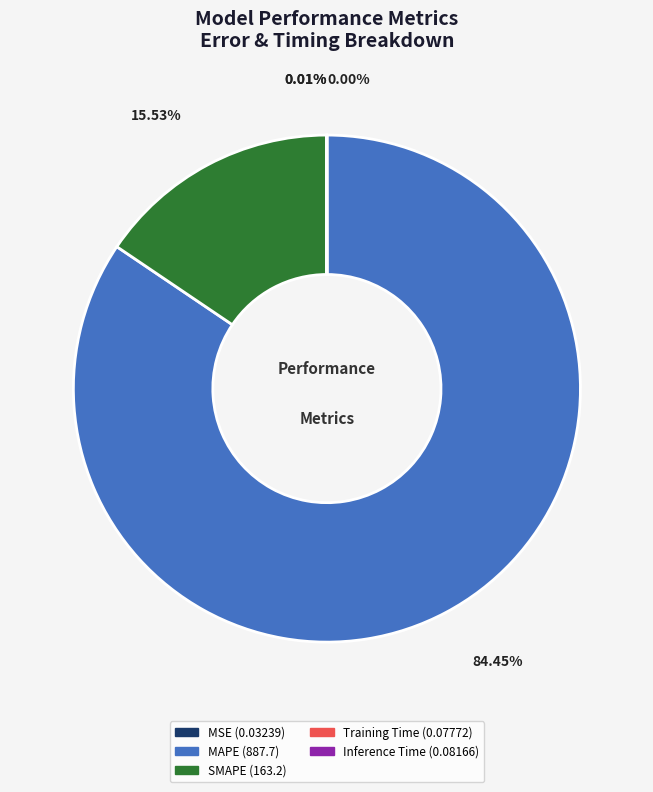

Is MAPE the majority of the pie?

Yes